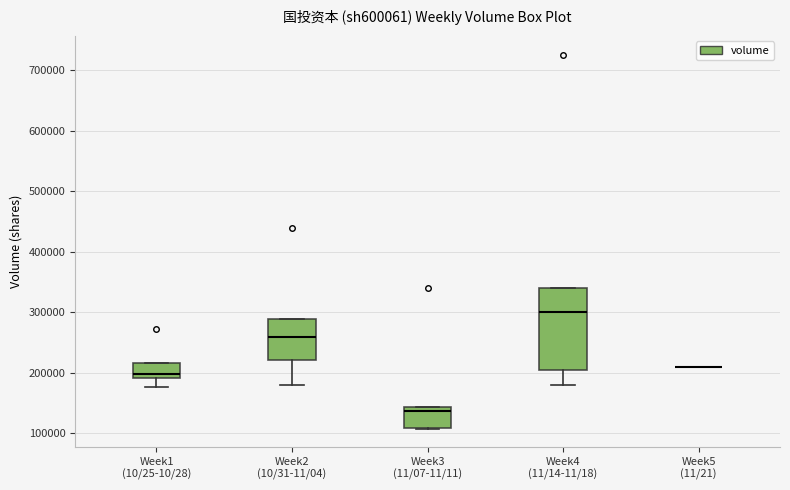

Reading left to right, read every box against the y-axis: the position of its median line, the range the box covers, and the ends of its whiskers. The values are not printed on the chart, so give them approximately, as read against the axis.

Week1 (10/25-10/28): median 200000, box 190000 to 220000, whiskers 180000 to 220000
Week2 (10/31-11/04): median 260000, box 220000 to 290000, whiskers 180000 to 290000
Week3 (11/07-11/11): median 140000 (just below the box's upper edge), box 110000 to 140000, whiskers 110000 to 140000
Week4 (11/14-11/18): median 300000, box 200000 to 340000, whiskers 180000 to 340000
Week5 (11/21): box collapsed to a line at 210000, whiskers 210000 to 210000